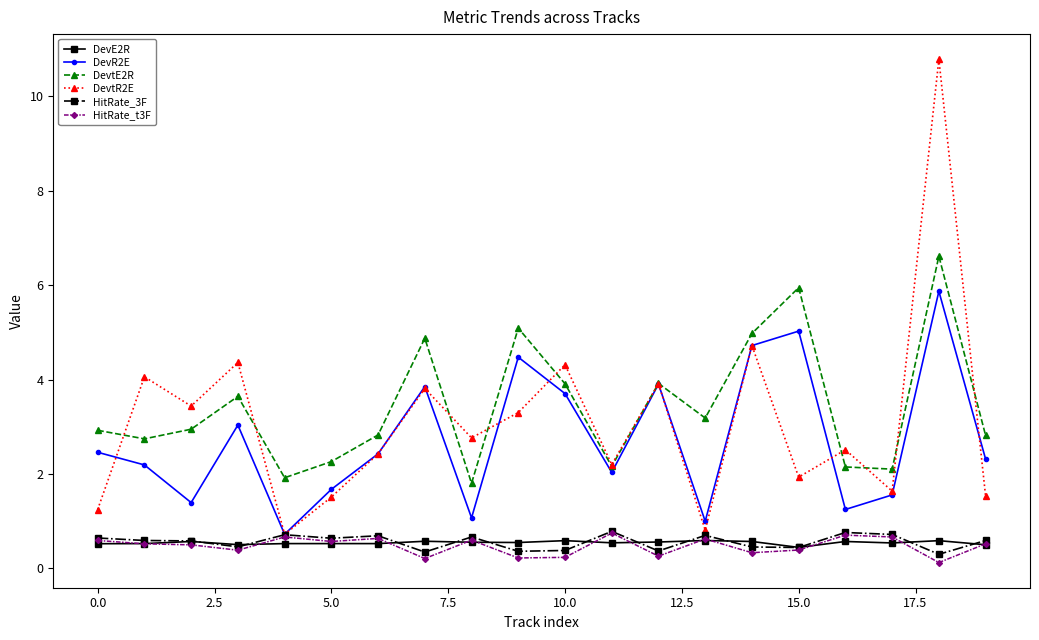

True or false: HitRate_3F has more than 1 interior local peaks.

True